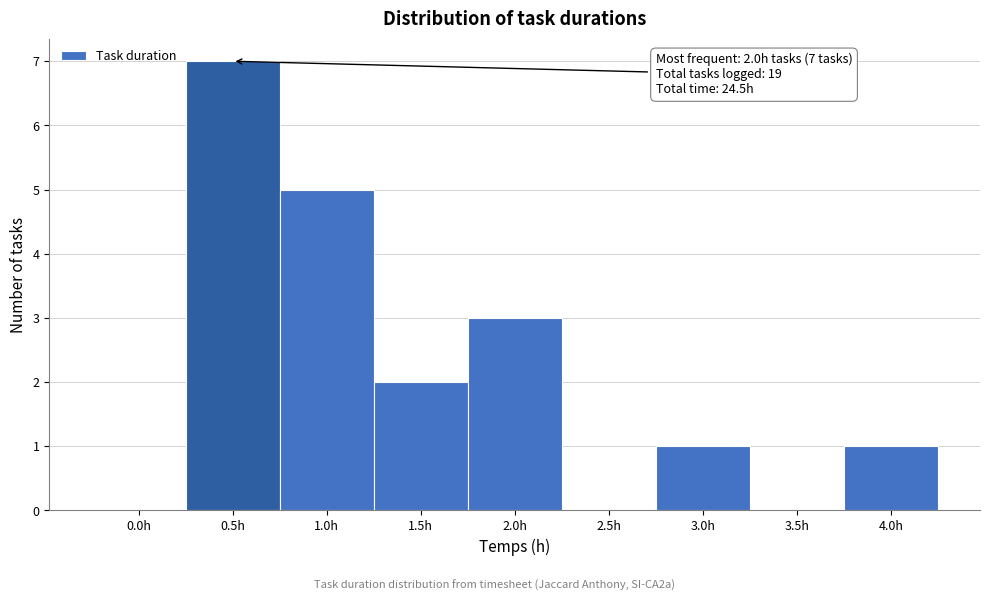

Reading left to right, extract all data points from this chart.

0.0h=0	0.5h=7	1.0h=5	1.5h=2	2.0h=3	2.5h=0	3.0h=1	3.5h=0	4.0h=1